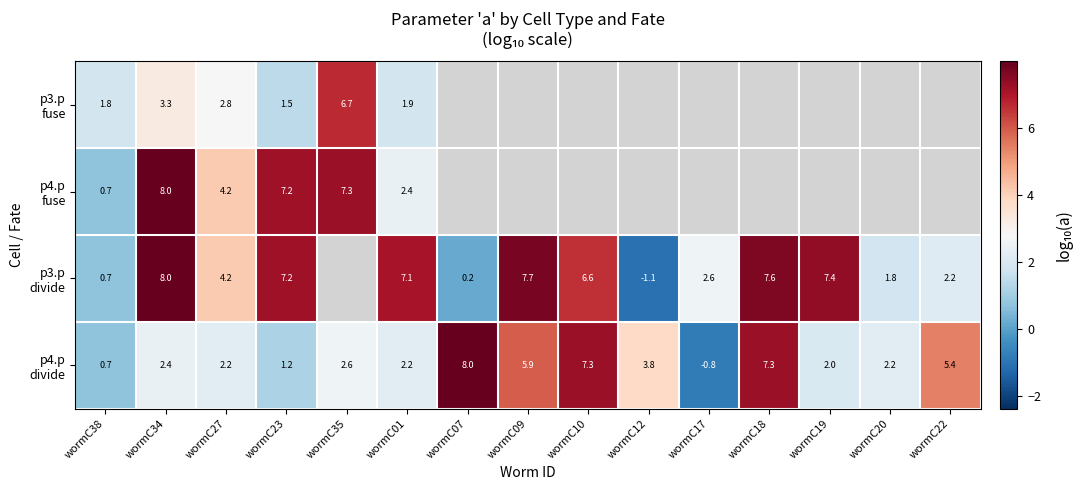

How many data points in p4.p divide are above 2?

12